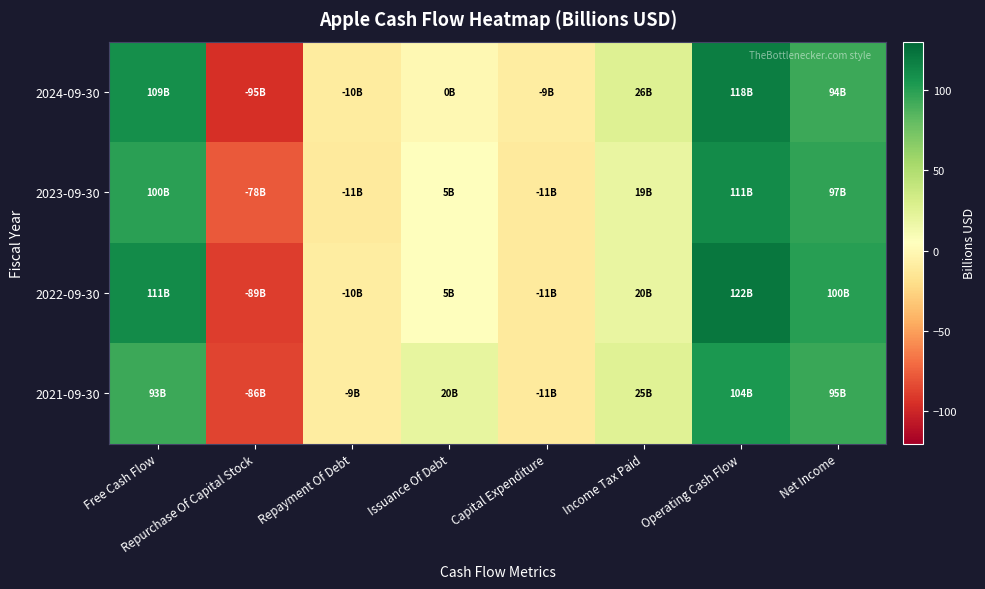

Reading left to right, what are all the values shown in this chart?

2024-09-30: Free Cash Flow=108.8	Repurchase Of Capital Stock=-94.9	Repayment Of Debt=-10.0	Issuance Of Debt=0.0	Capital Expenditure=-9.4	Income Tax Paid=26.1	Operating Cash Flow=118.3	Net Income=93.7
2023-09-30: Free Cash Flow=99.6	Repurchase Of Capital Stock=-77.5	Repayment Of Debt=-11.2	Issuance Of Debt=5.2	Capital Expenditure=-11.0	Income Tax Paid=18.7	Operating Cash Flow=110.5	Net Income=97.0
2022-09-30: Free Cash Flow=111.4	Repurchase Of Capital Stock=-89.4	Repayment Of Debt=-9.5	Issuance Of Debt=5.5	Capital Expenditure=-10.7	Income Tax Paid=19.6	Operating Cash Flow=122.2	Net Income=99.8
2021-09-30: Free Cash Flow=93.0	Repurchase Of Capital Stock=-86.0	Repayment Of Debt=-8.8	Issuance Of Debt=20.4	Capital Expenditure=-11.1	Income Tax Paid=25.4	Operating Cash Flow=104.0	Net Income=94.7